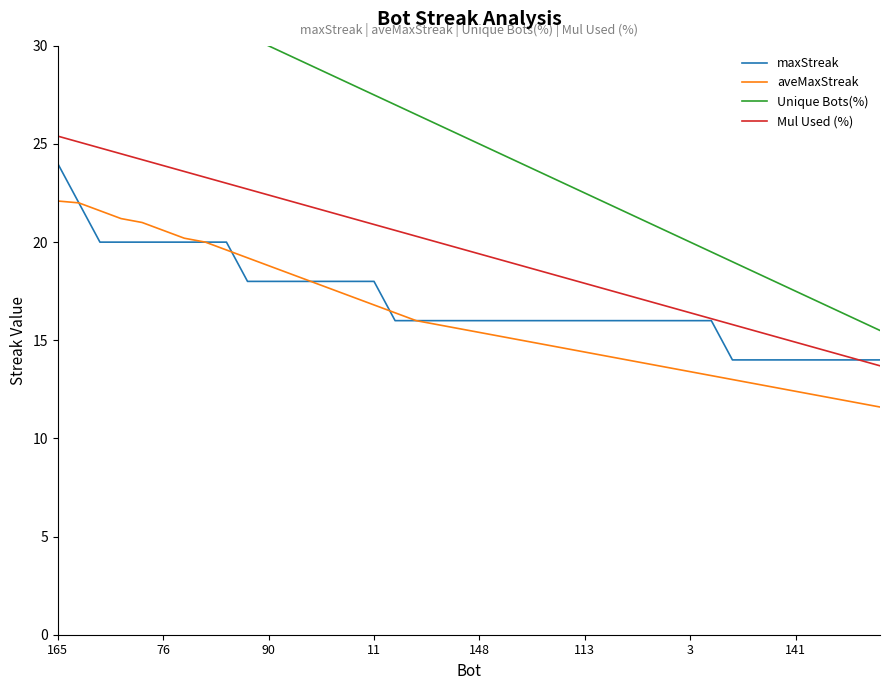

Which series has the largest total across all categories?

Unique Bots(%)